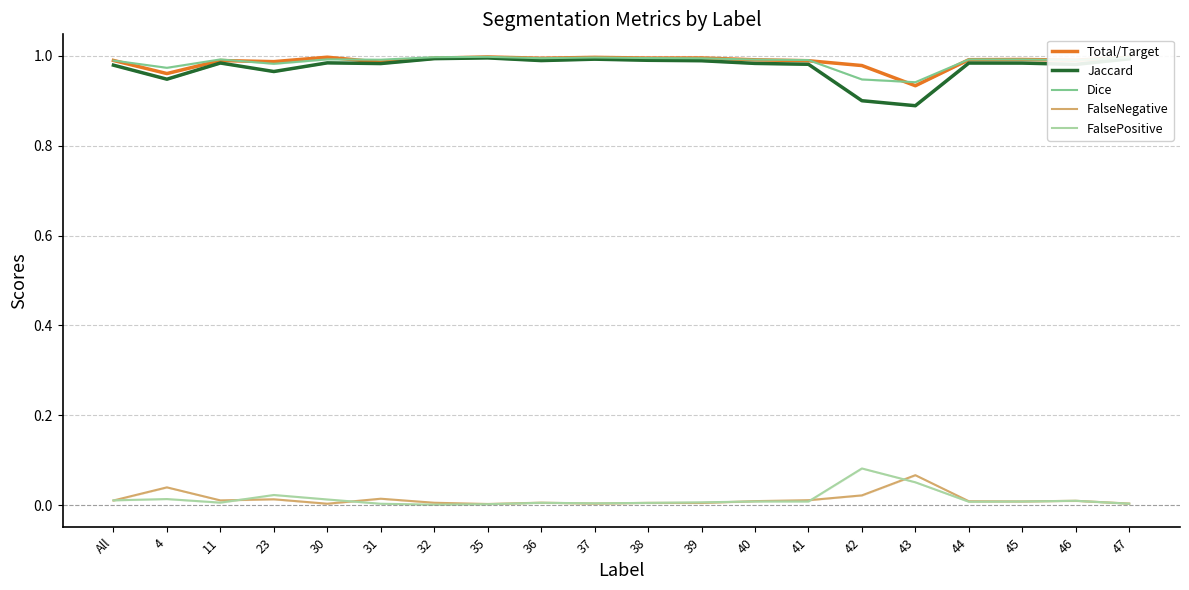

Between 4 and 41, which series saw the biggest shift?

Jaccard